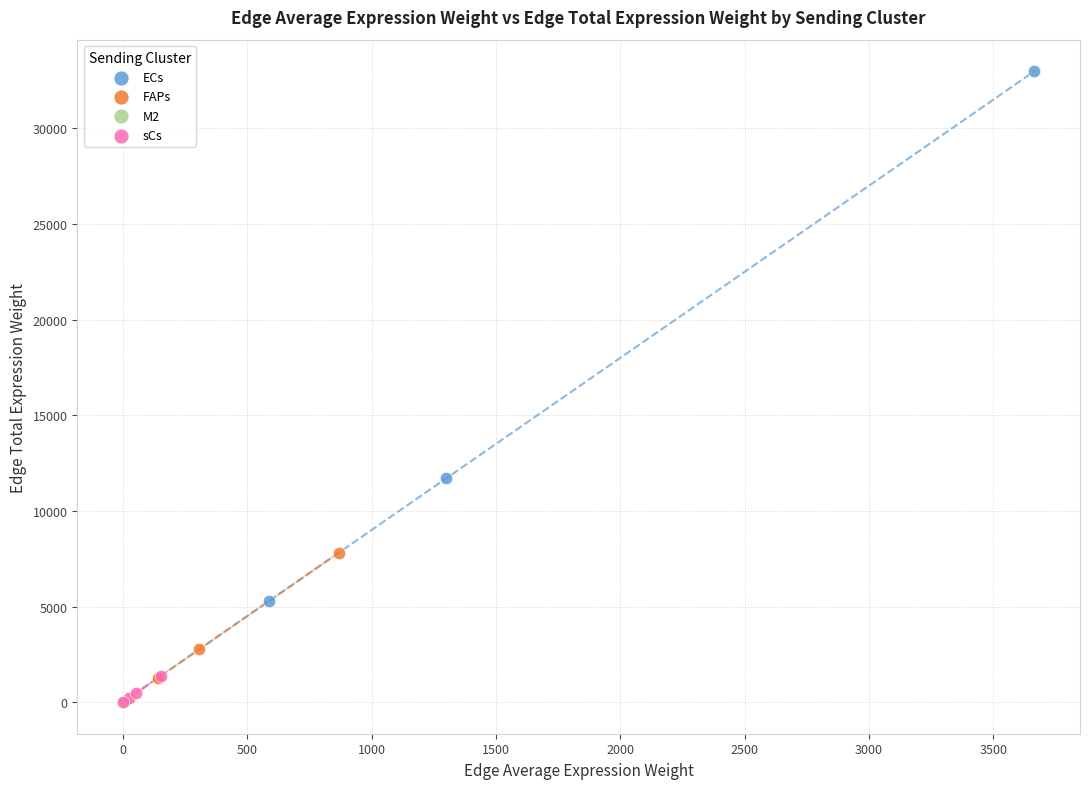

Which series contains the highest Y value?

ECs